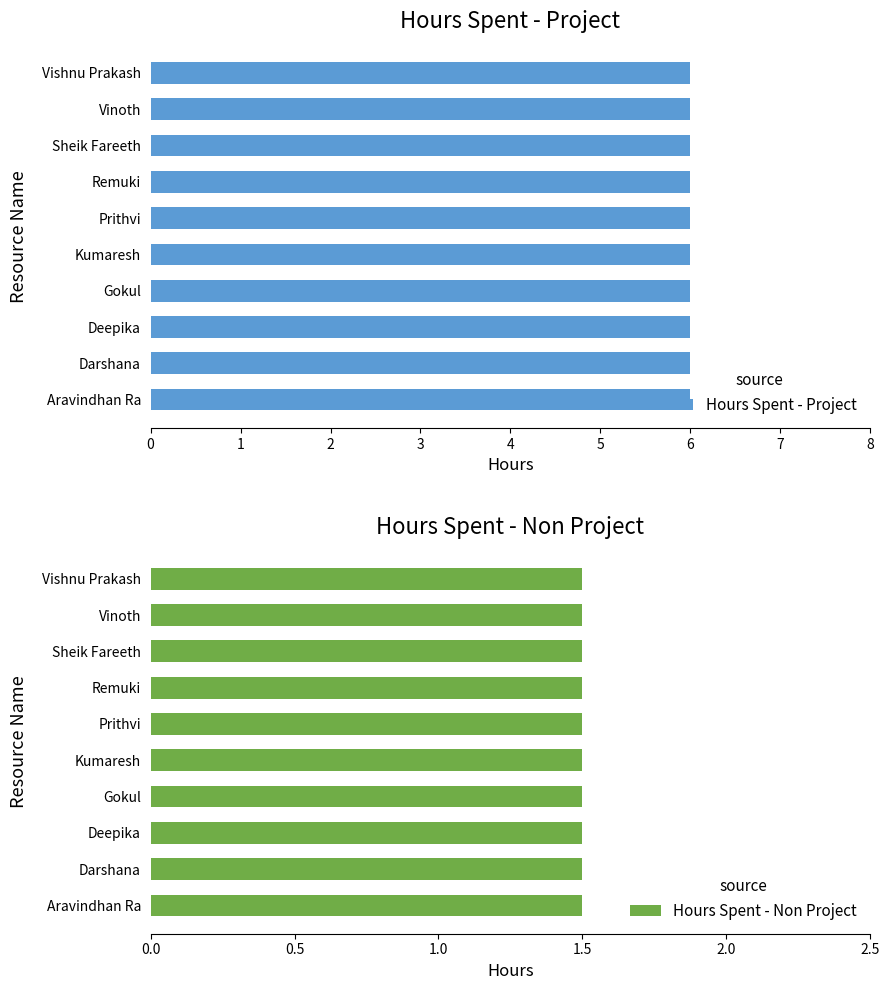

At how many categories does at least one series exceed 4?

10